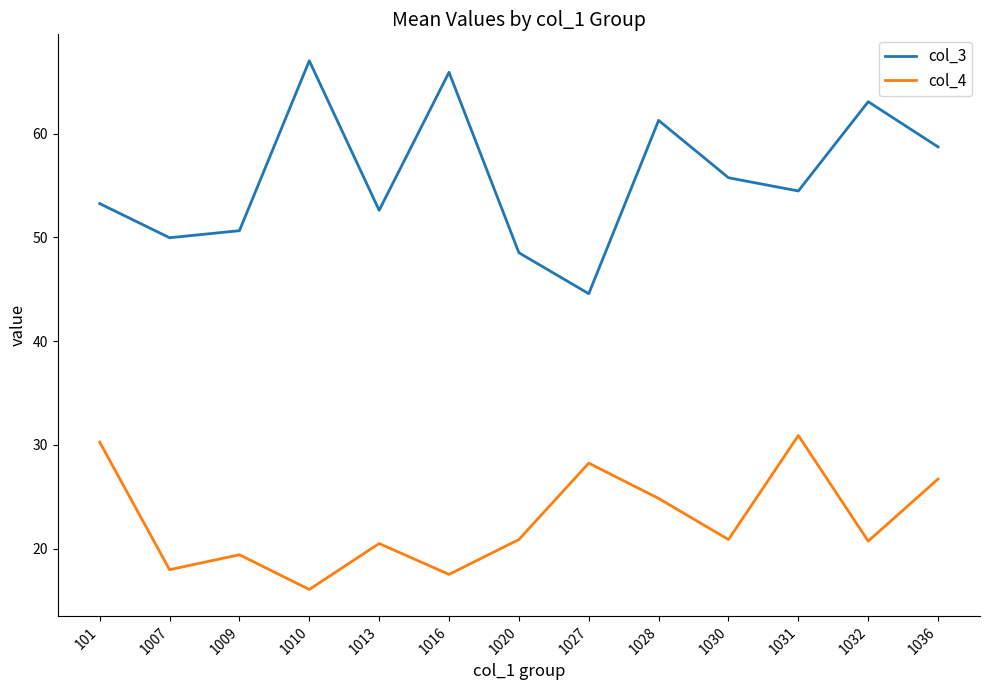

True or false: col_3 and col_4 intersect in this chart.

False